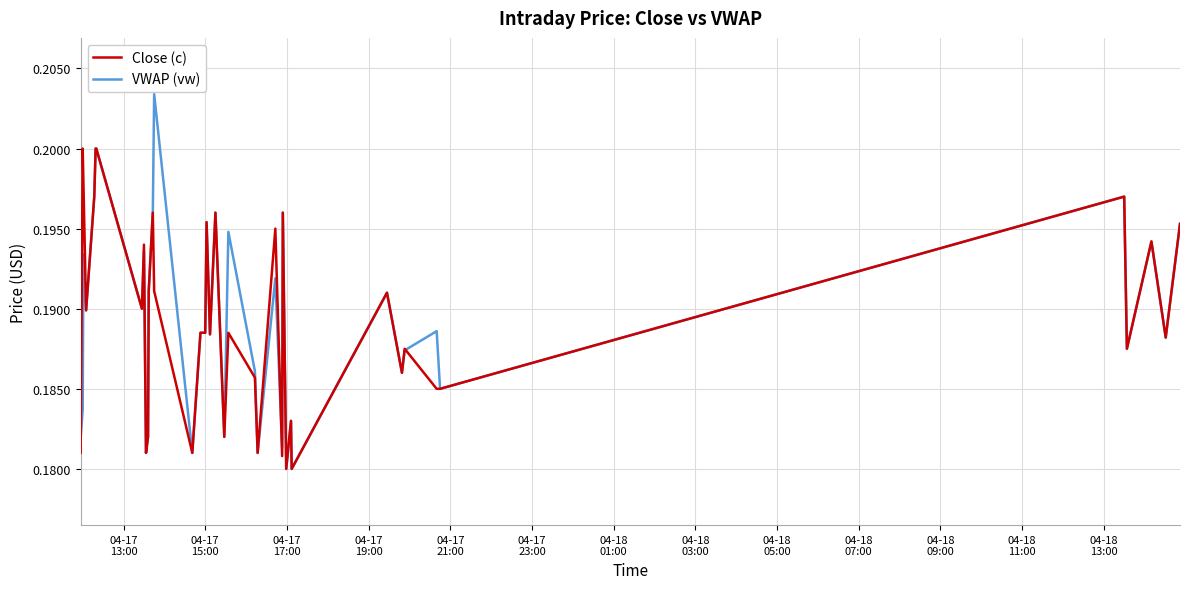

Which series has the largest range (max minus min)?

VWAP (vw)